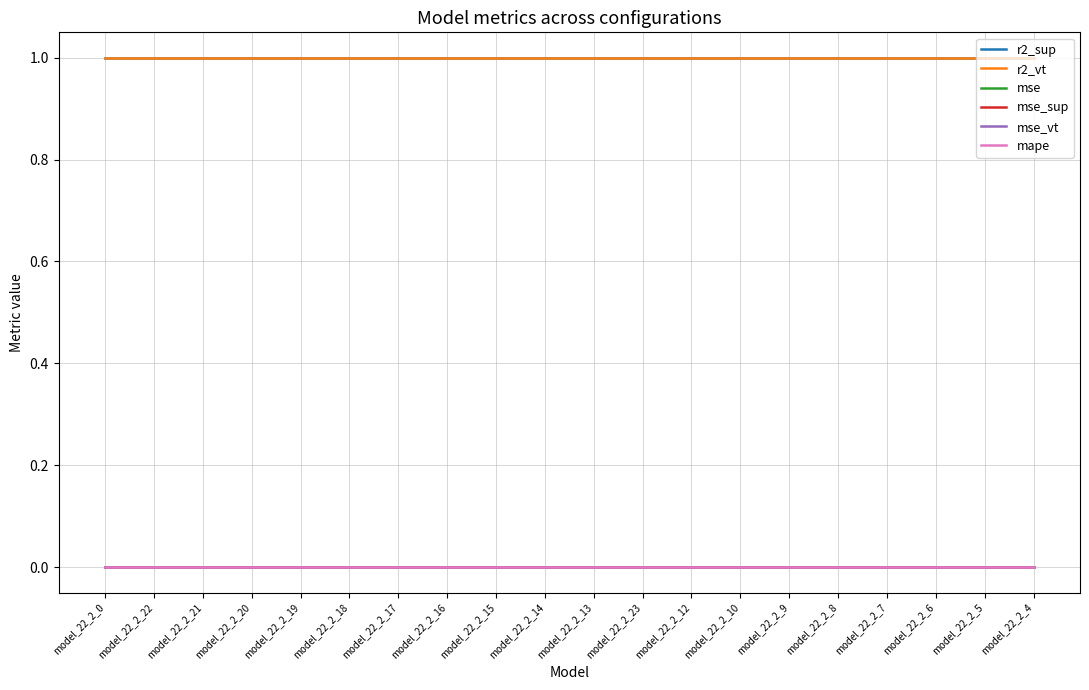

True or false: mape and r2_vt intersect in this chart.

False